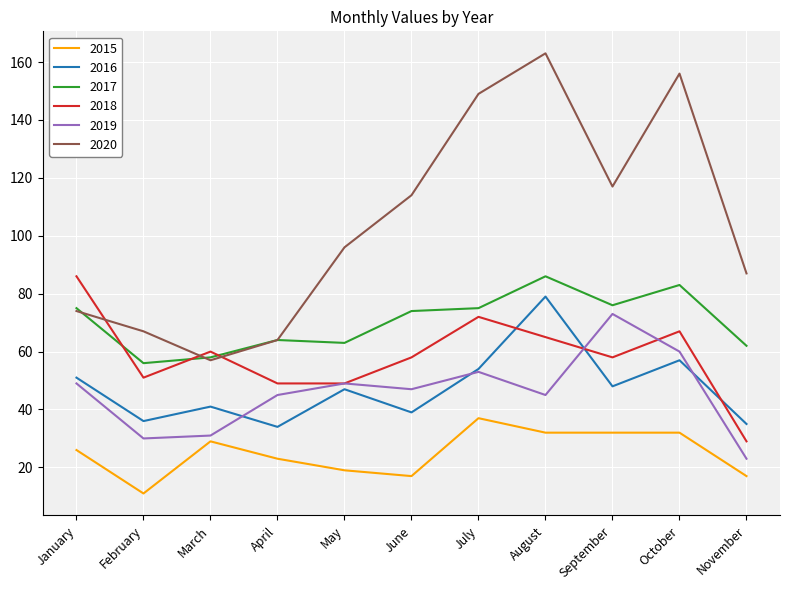

What is the sum of the 2017 values at May and November?

125